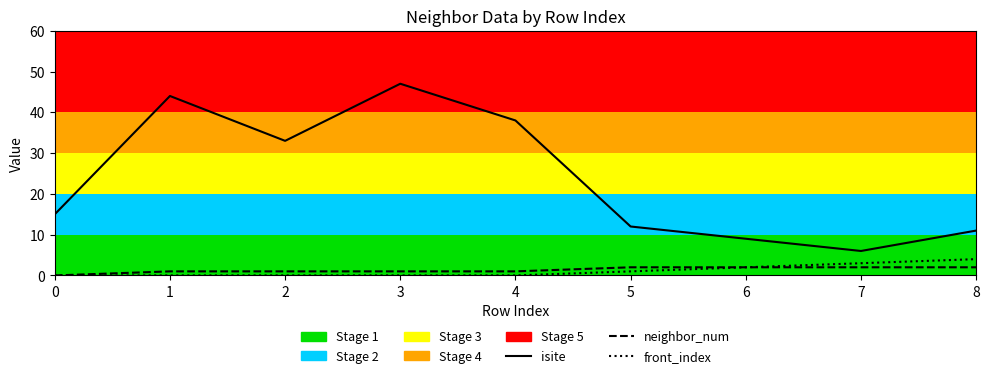

At which category does isite reach its first local valley?

2